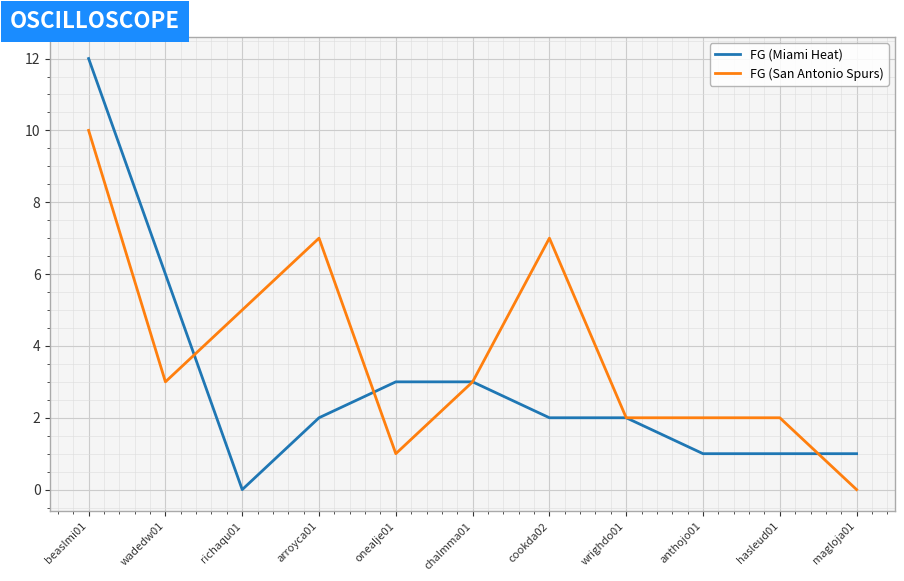

List the series in order of their peak value, highest first.

FG (Miami Heat), FG (San Antonio Spurs)